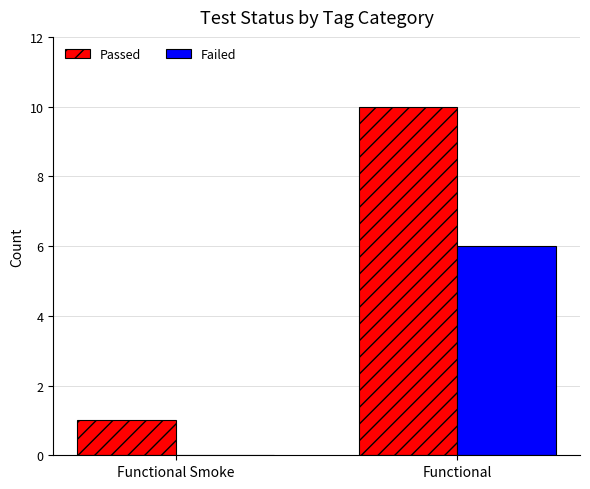

What is the approximate value of Failed at Functional?

6